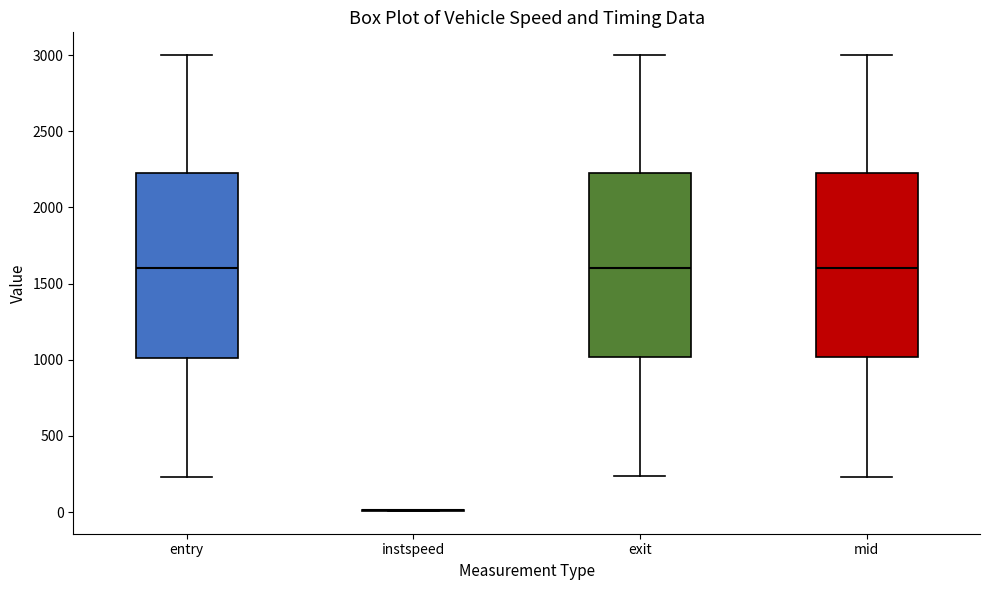

Reading left to right, transcribe this box plot: for each box, give where its median line is, the range the box spans, and where its two whiskers end, as read against the y-axis. The values are not printed on the chart, so give them approximately, as read against the axis.

entry: median 1600, box 1000 to 2200, whiskers 250 to 3000
instspeed: box collapsed to a line at 0, whiskers 0 to 0
exit: median 1600, box 1000 to 2250, whiskers 250 to 3000
mid: median 1600, box 1000 to 2200, whiskers 250 to 3000